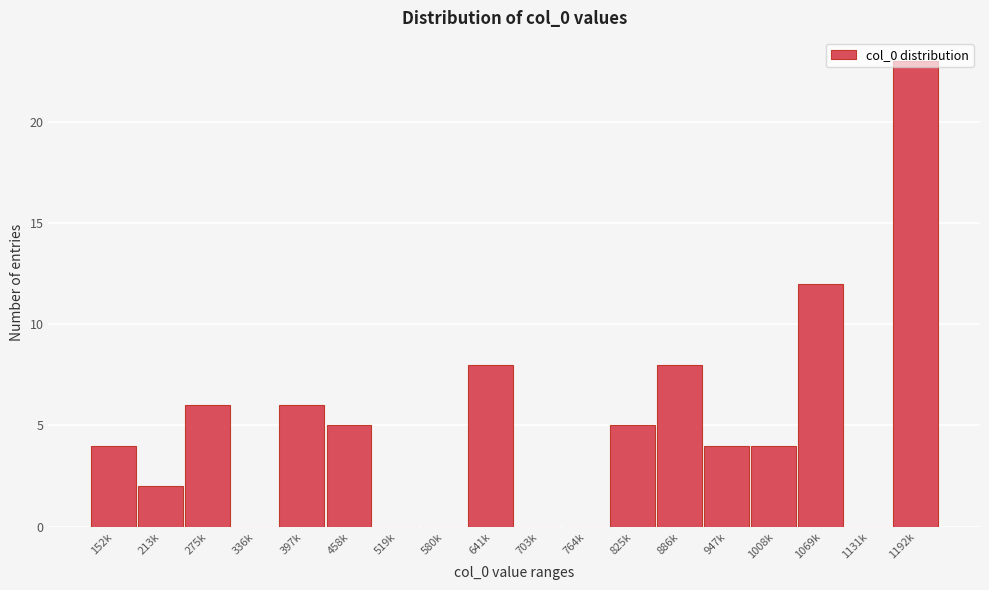

What is the sum of all values?

87